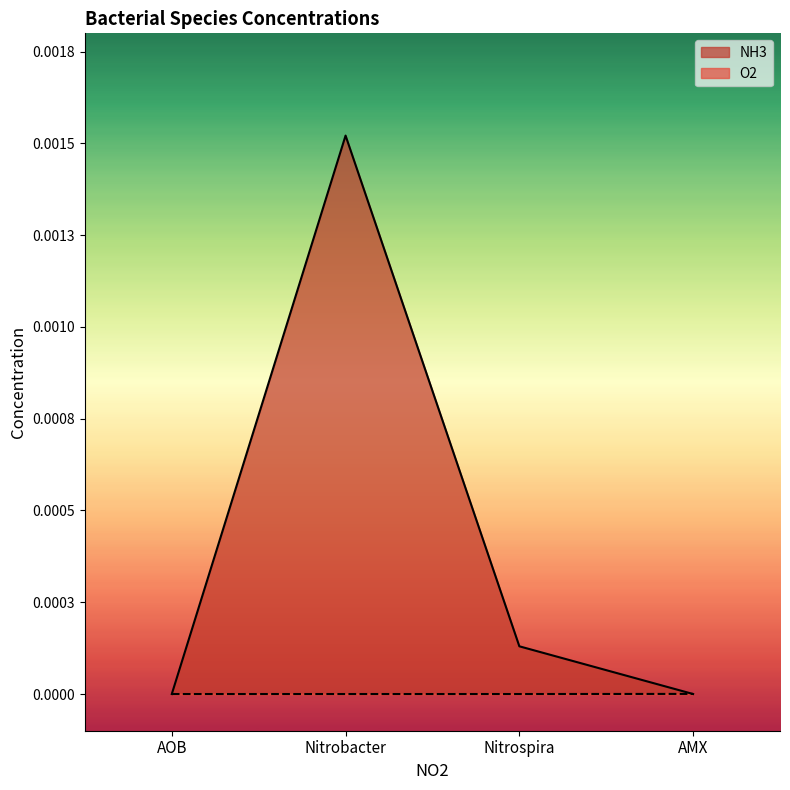

True or false: the data has more than 2 interior local peaks.

False